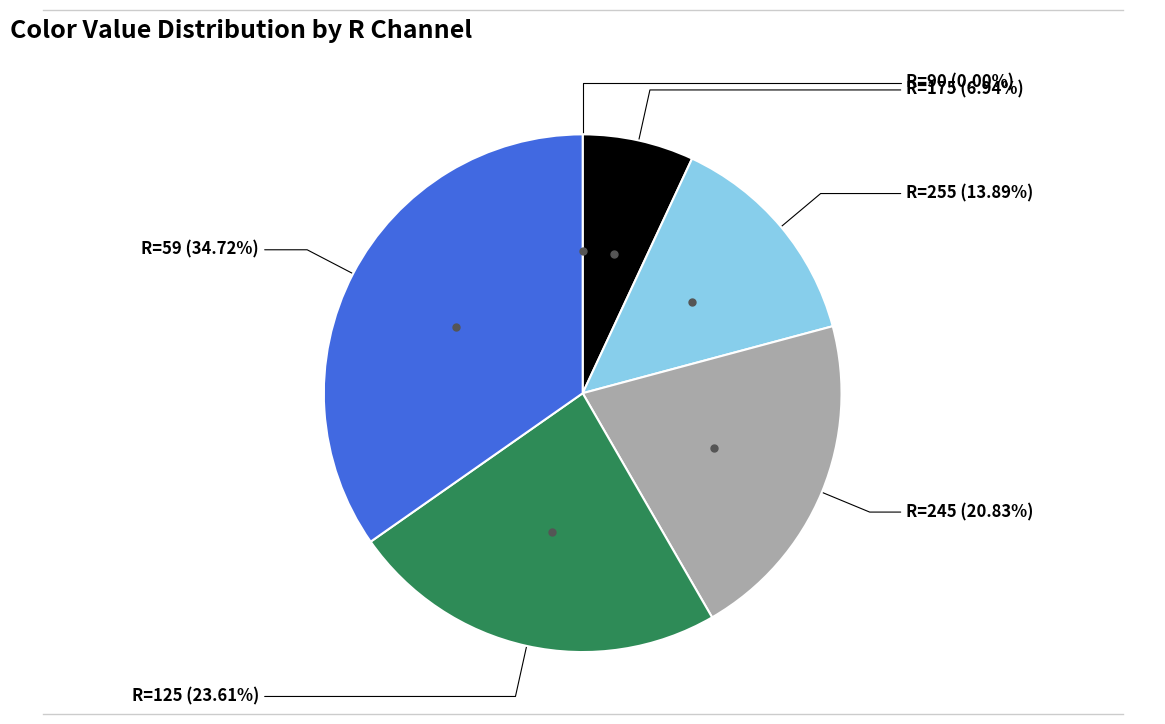

Is there a majority slice in this chart?

No